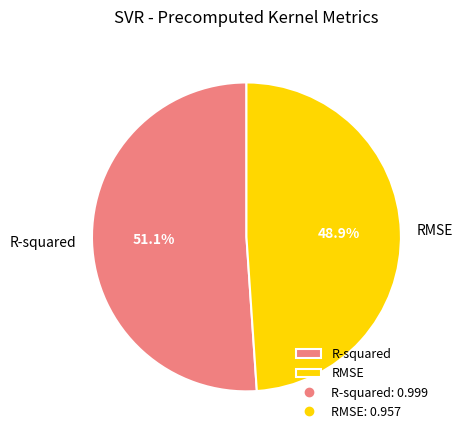

Combined, what portion of the pie is R-squared and RMSE?

100.0%